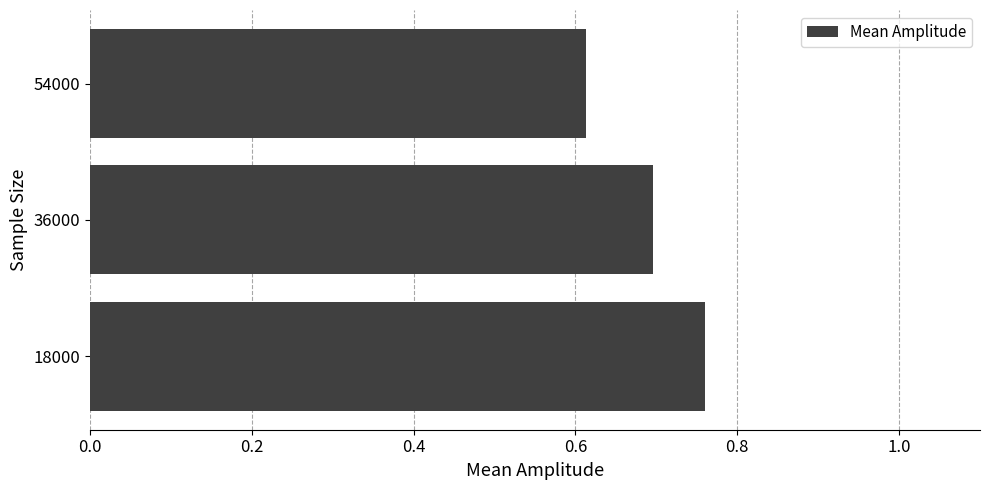

Which label corresponds to the smallest value in the chart?

54000